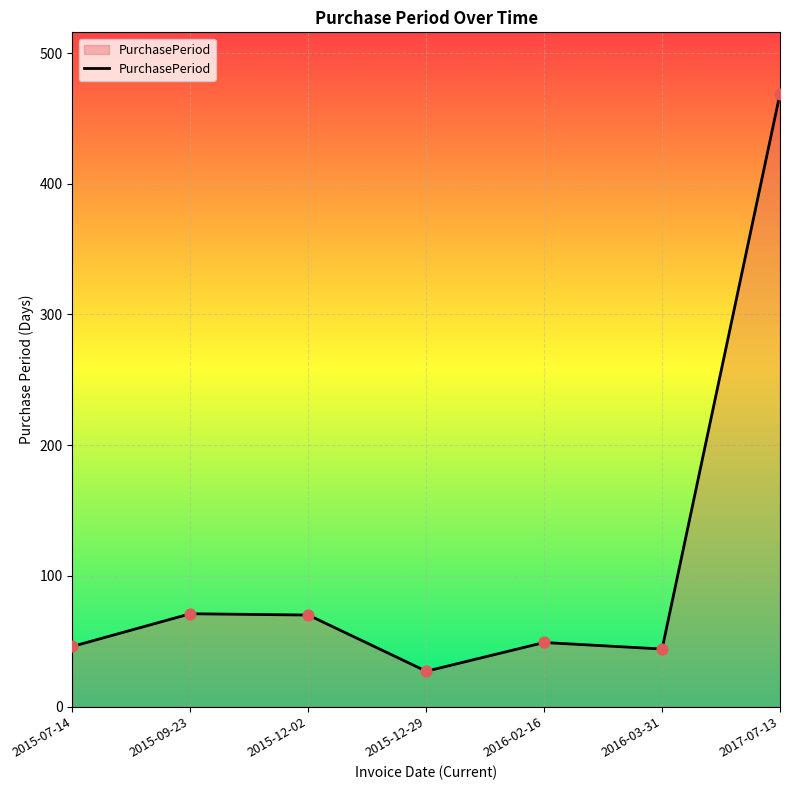

Which has a higher value, 2016-03-31 or 2015-12-02?

2015-12-02